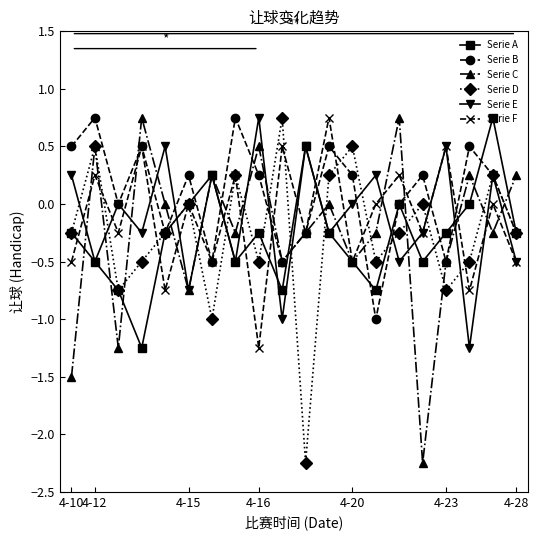

In Serie D, how many points are lower than both neighbors (excluding endpoints)?

6